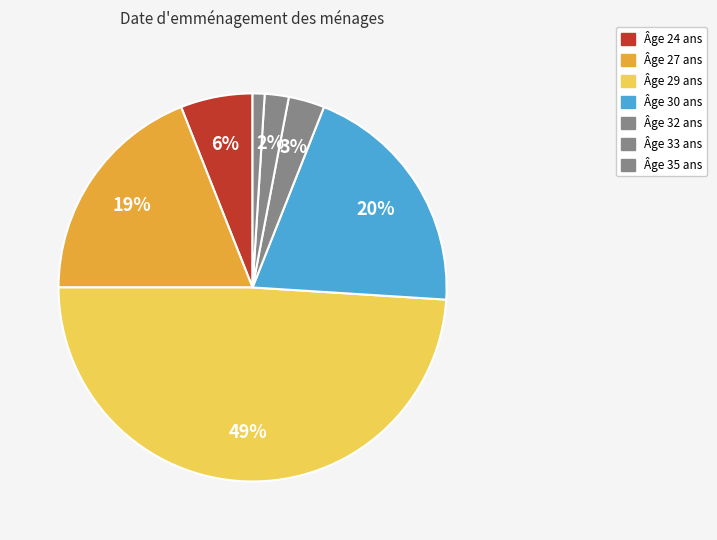

Is there a majority slice in this chart?

No